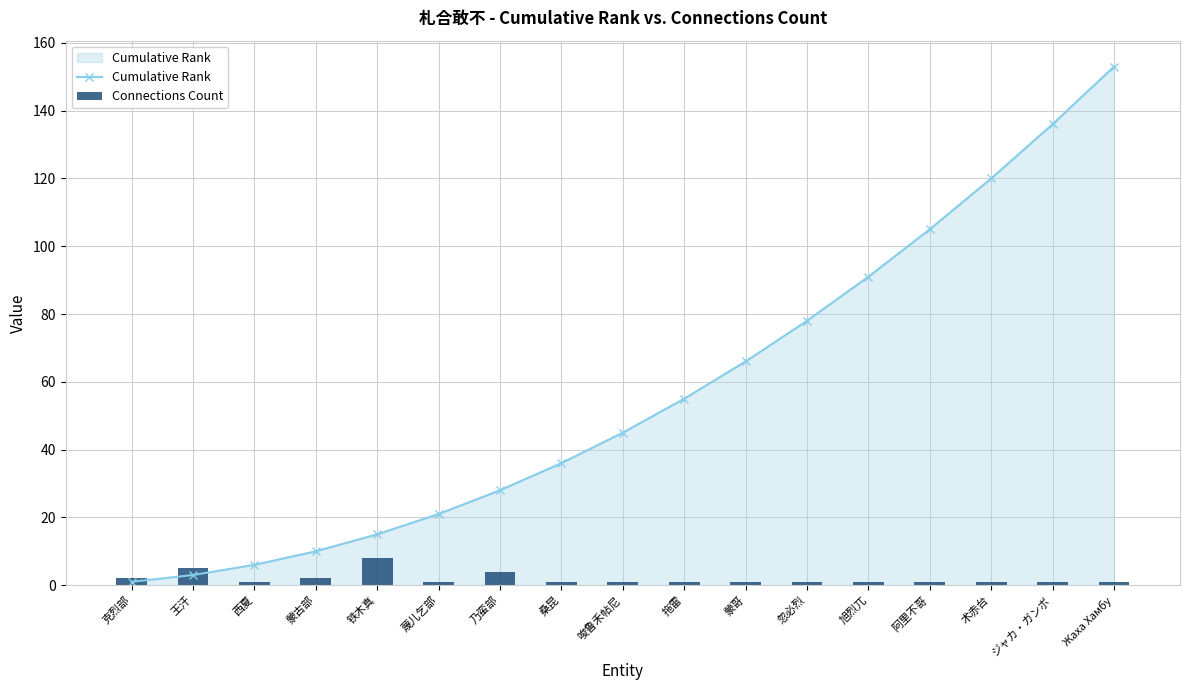

What is the minimum value shown in the chart?

1